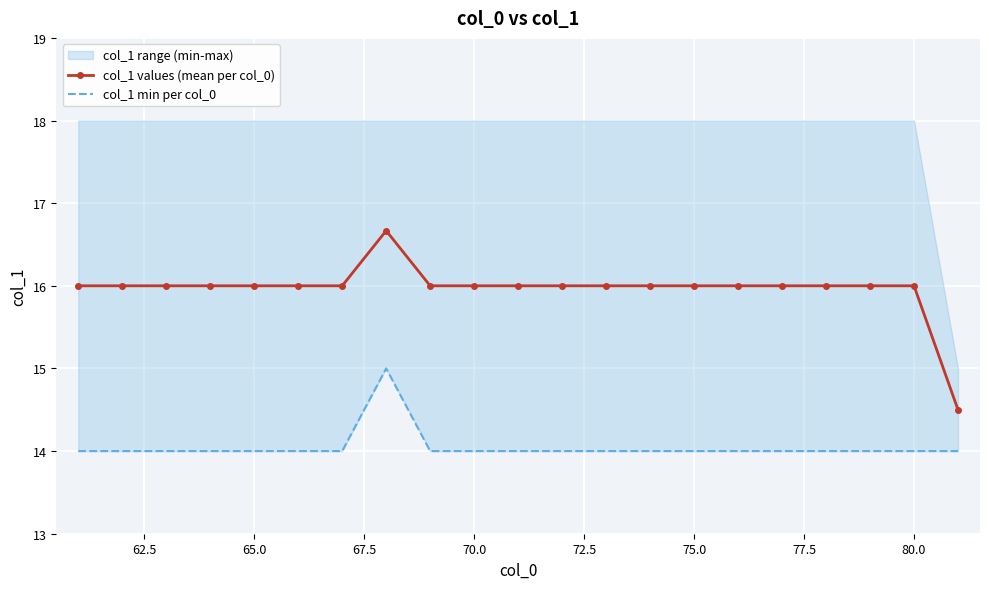

Rank the series by their maximum value, from highest to lowest.

col_1 values (mean per col_0), col_1 min per col_0